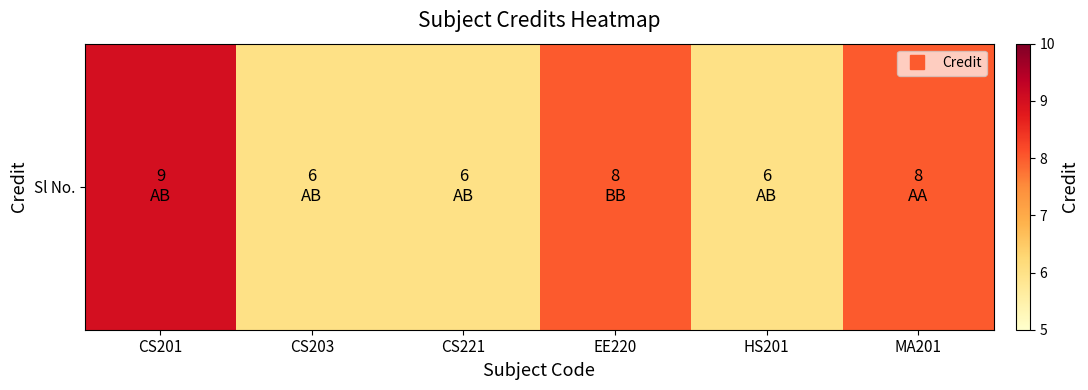

Is it true that the value at HS201 is 6?

True